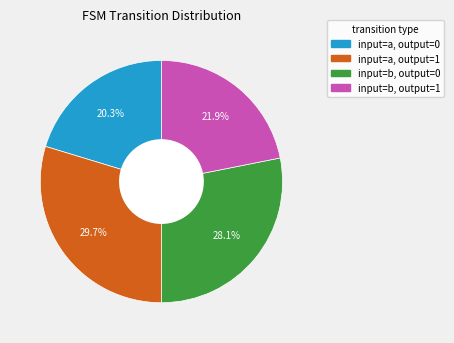

Does input=a, output=1 represent more than half of the total?

No